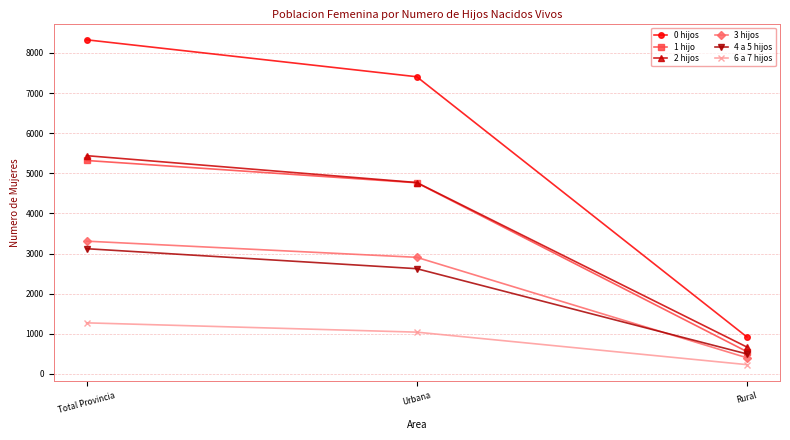

What is the difference between the second highest and minimum values in the 1 hijo series?

4209